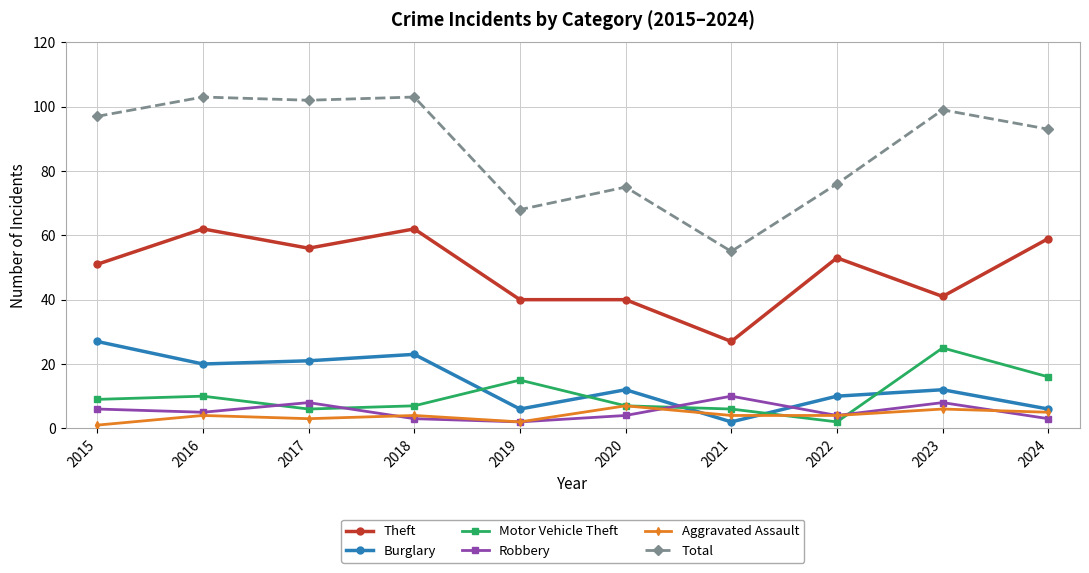

What is the maximum value for Motor Vehicle Theft?

25